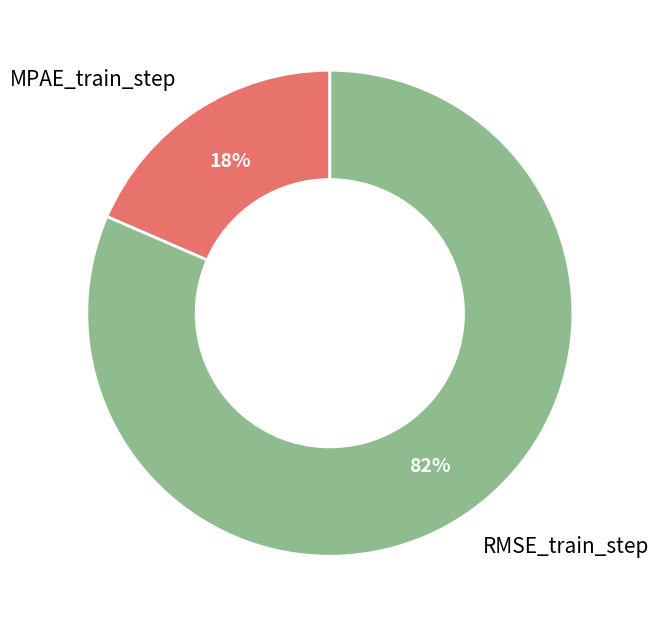

To the nearest percent, what portion does MPAE_train_step represent?

18%